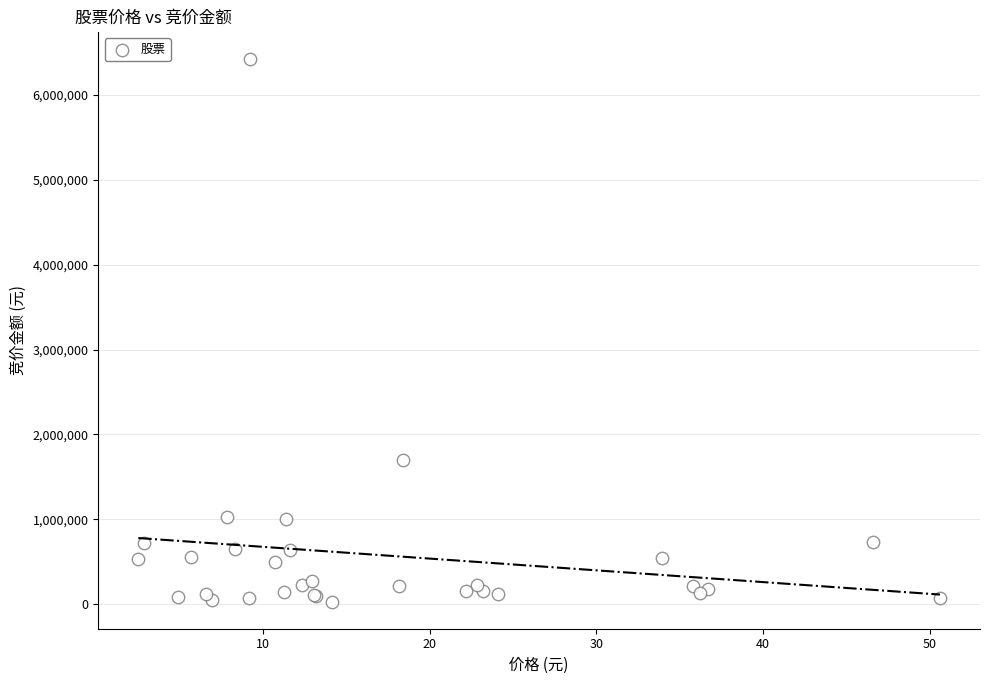

What Y value in the scatter plot is closest to 3226007?

1694741